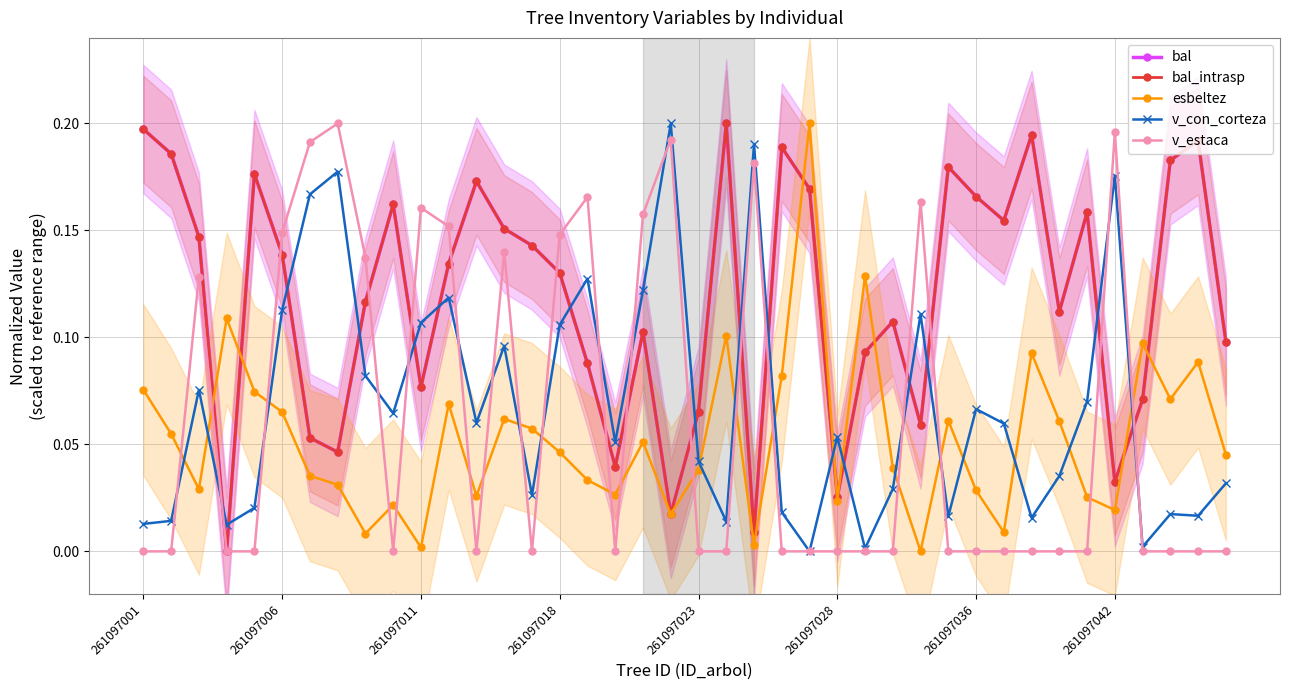

What is the average value of the bal_intrasp series?

0.1